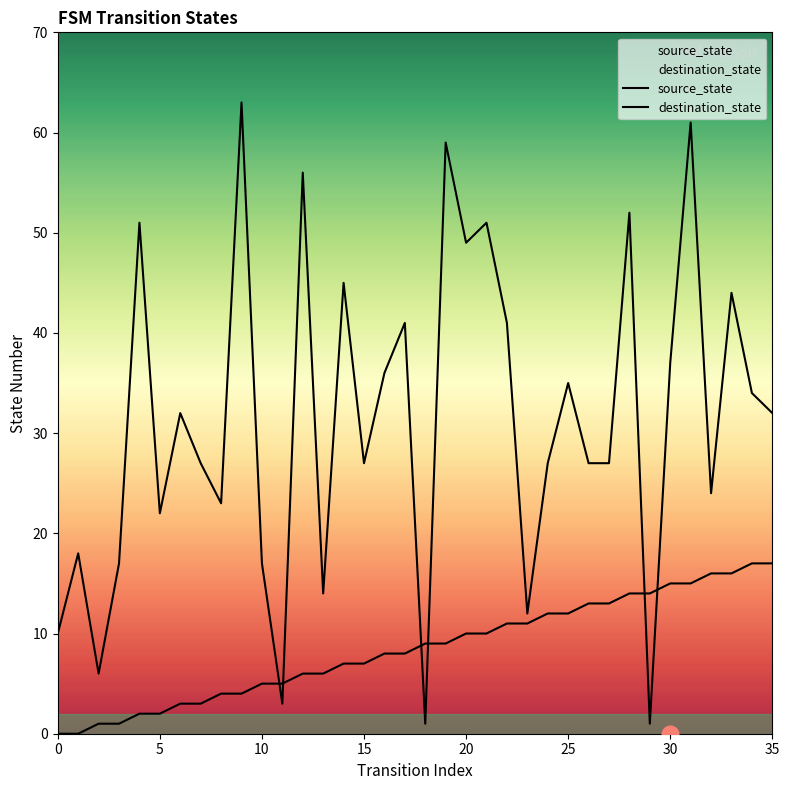

Which series changed the most between 6 and 16?

source_state